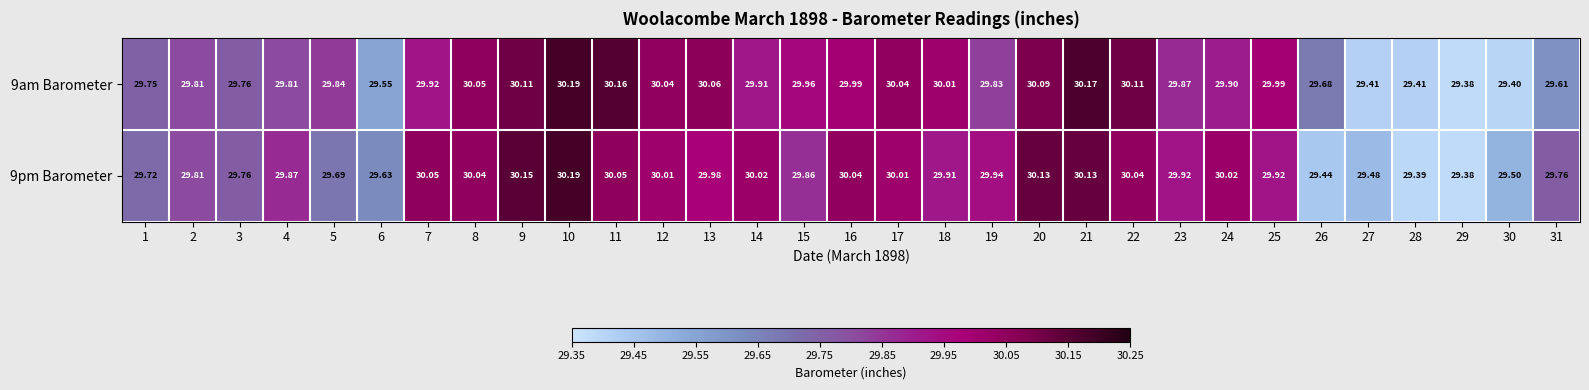

Is the value of 9am Barometer at 23 greater than the value of 9pm Barometer at 7?

No